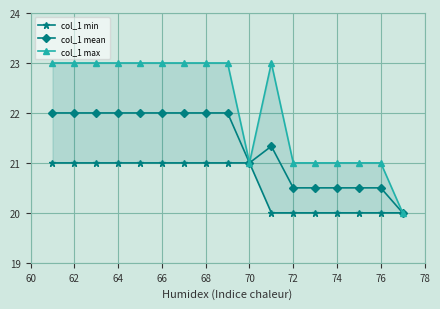

Reading right to left, extract all data points from this chart.

col_1 min: 20.0	20.0	20.0	20.0	20.0	20.0	20.0	21.0	21.0	21.0	21.0	21.0	21.0	21.0	21.0	21.0	21.0
col_1 mean: 20.0	20.5	20.5	20.5	20.5	20.5	21.3	21.0	22.0	22.0	22.0	22.0	22.0	22.0	22.0	22.0	22.0
col_1 max: 20.0	21.0	21.0	21.0	21.0	21.0	23.0	21.0	23.0	23.0	23.0	23.0	23.0	23.0	23.0	23.0	23.0